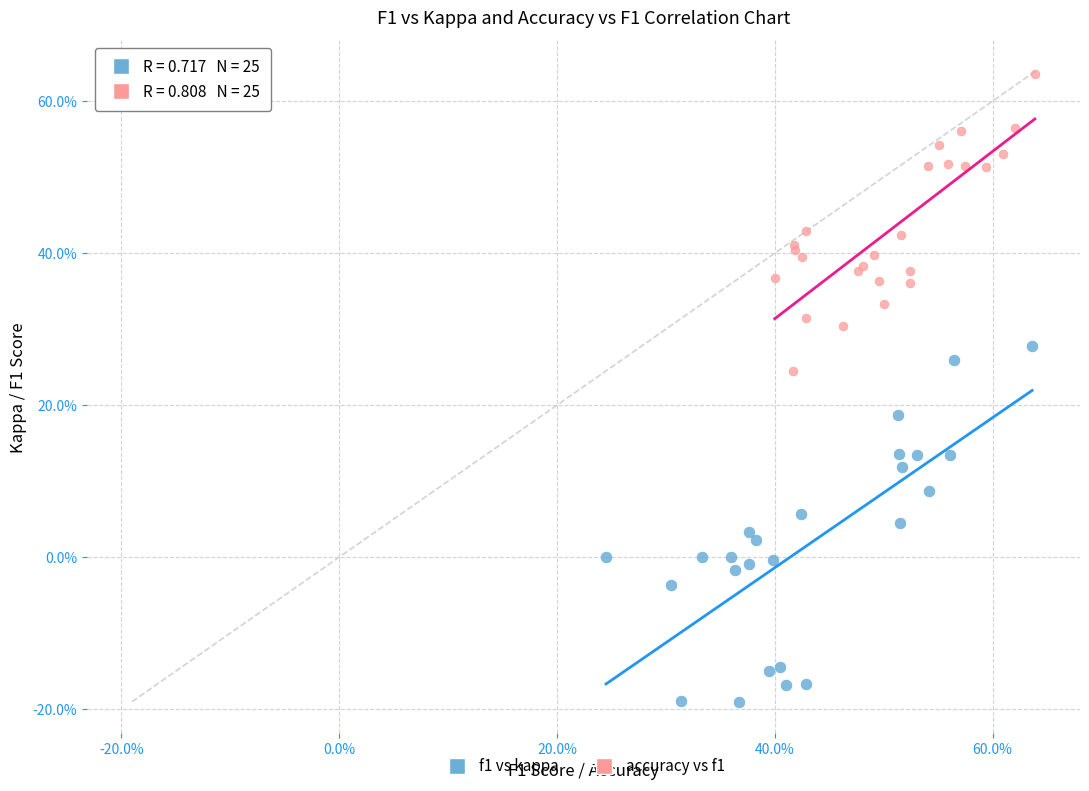

Which series contains the highest Y value?

accuracy vs f1